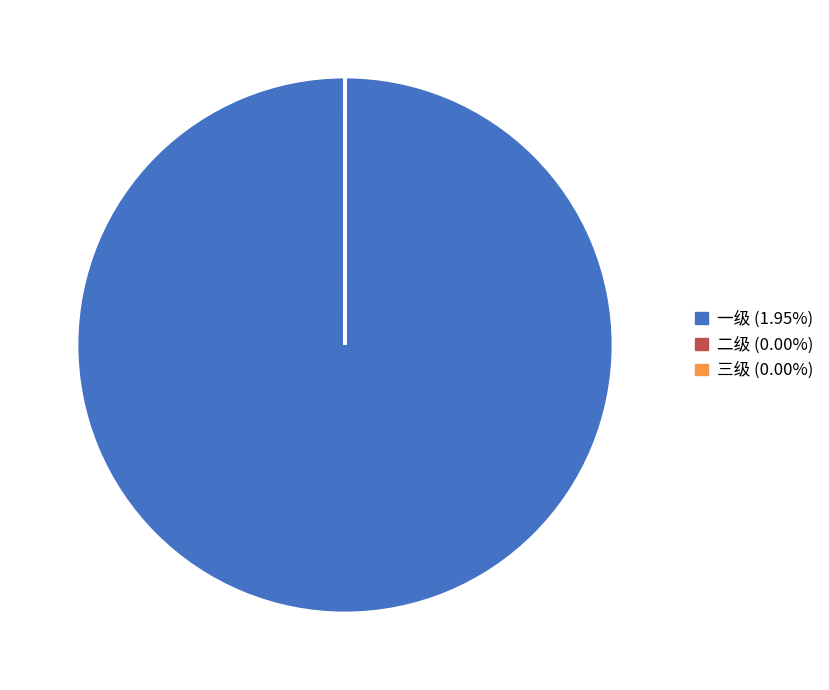

Which category accounts for the majority?

一级